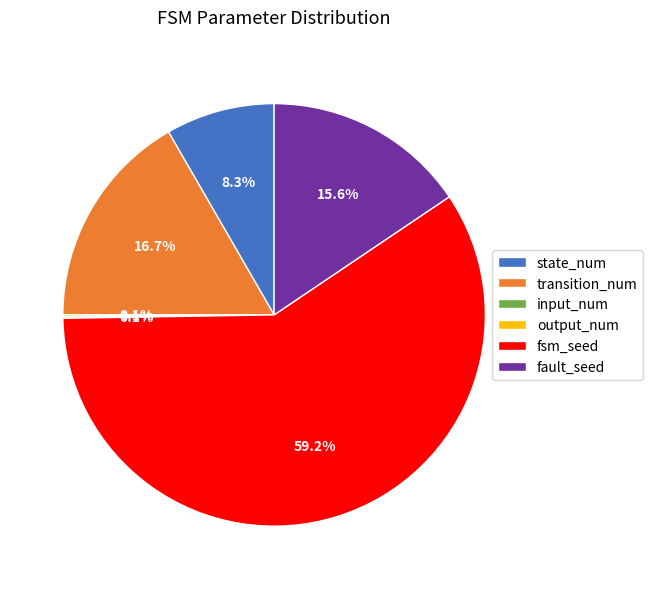

How much of the chart is everything except transition_num?

83.3%